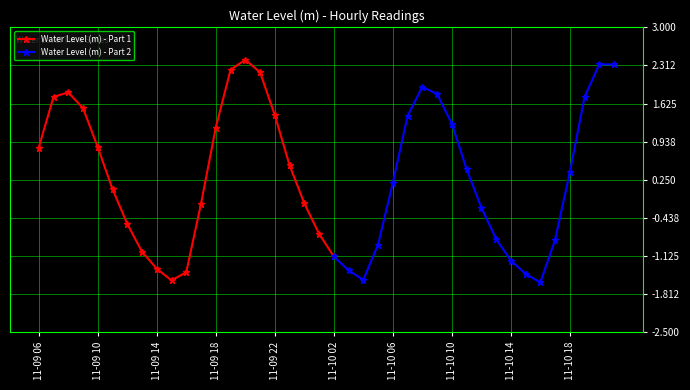

How many values are below zero?

18